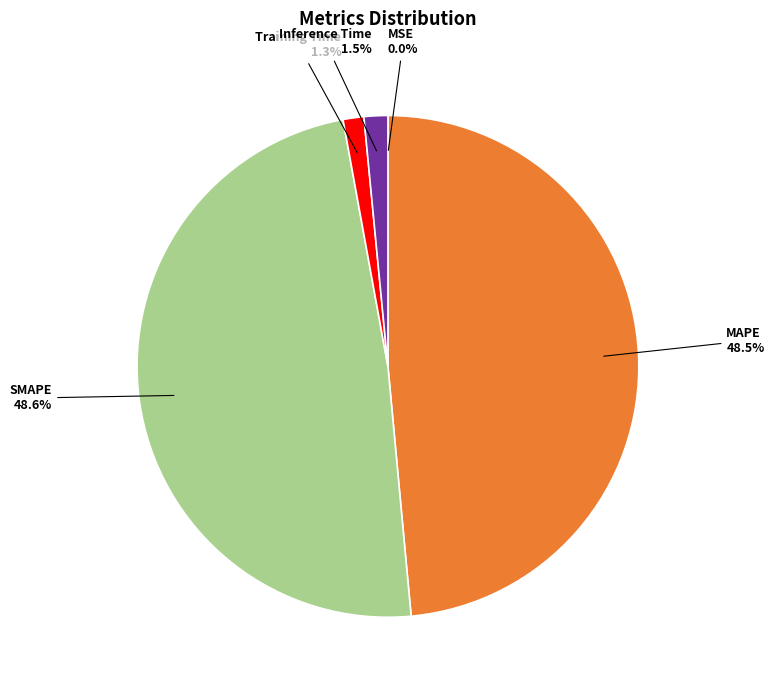

Is it true that Training Time is 11% of the pie?

False